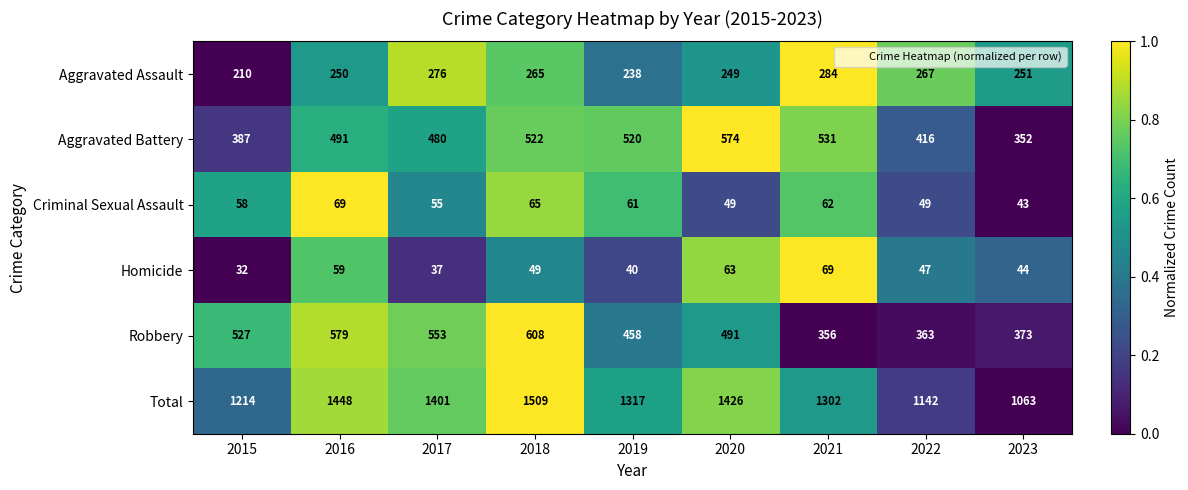

What is the difference between the Aggravated Assault values at 2022 and 2017?

9